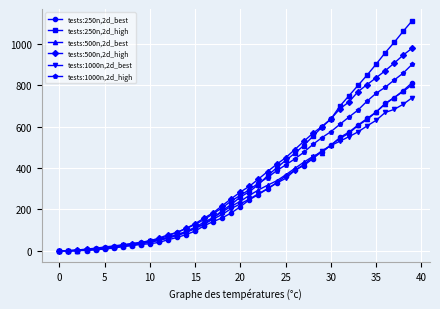

True or false: tests:250n,2d_high and tests:500n,2d_best cross at least once.

True